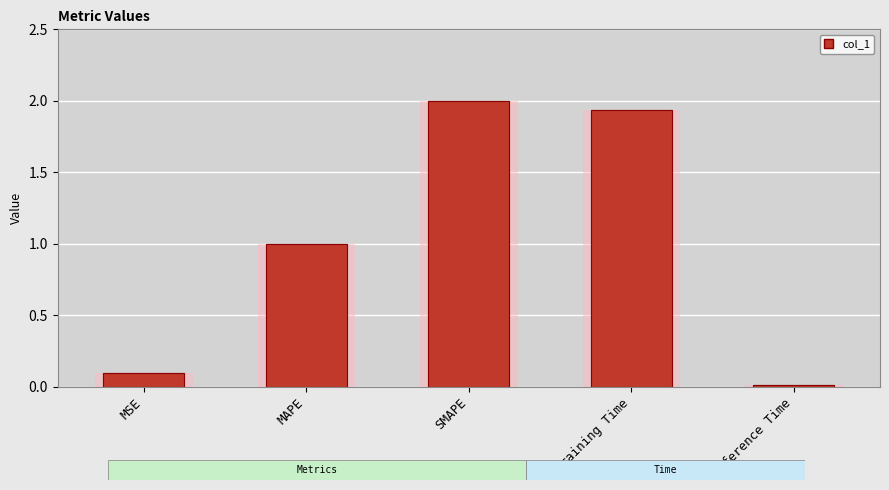

How many data points are less than 1?

2